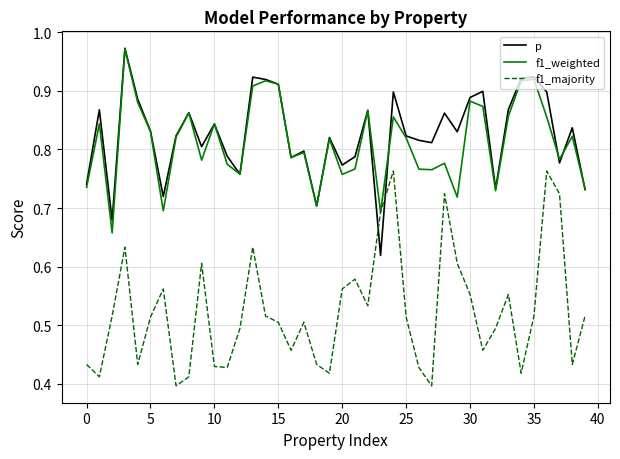

True or false: p has more than 2 points higher than both neighbors.

True